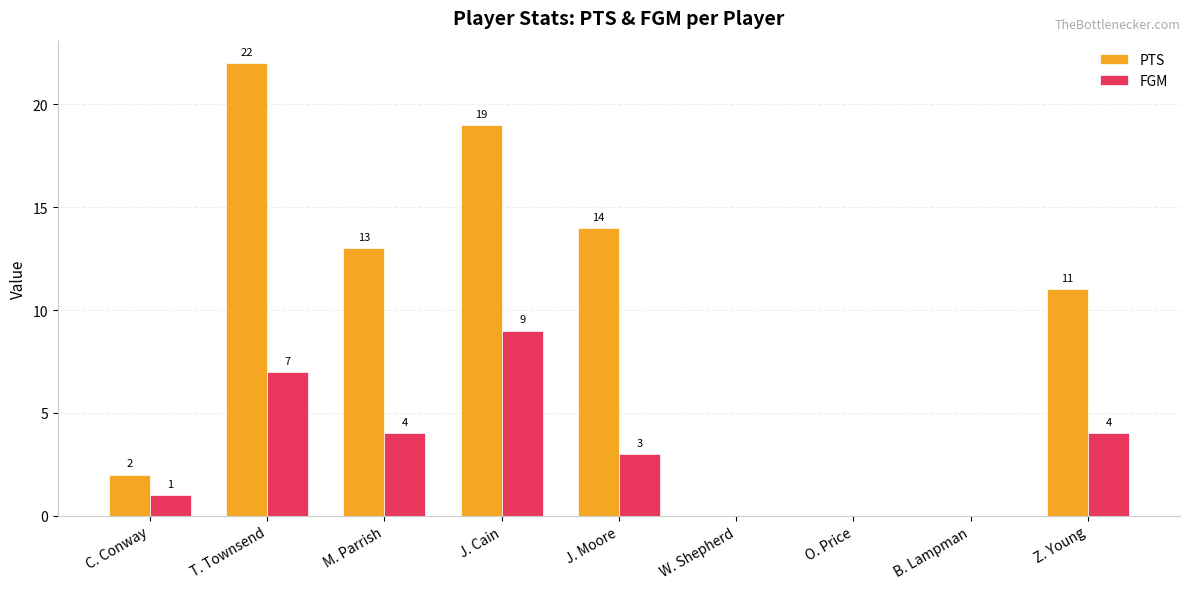

Which series has the largest total across all categories?

PTS